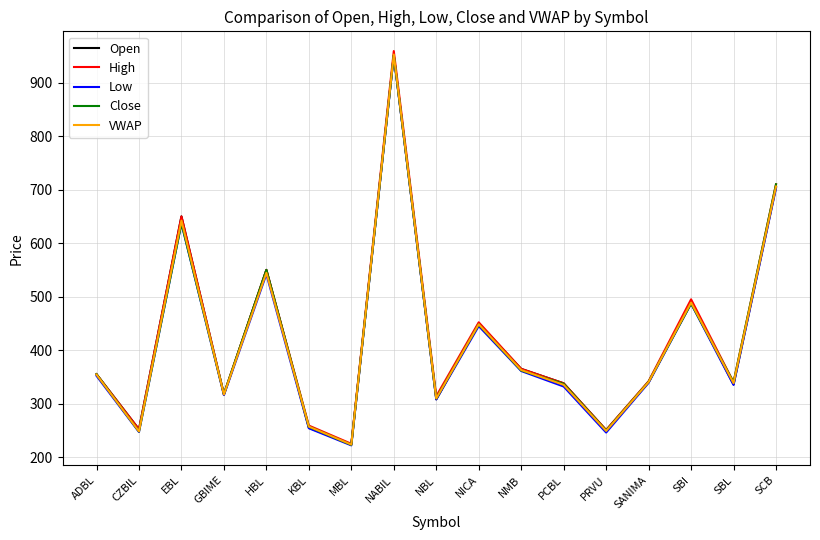

What is the difference between the second highest and minimum values in the Open series?

481.0